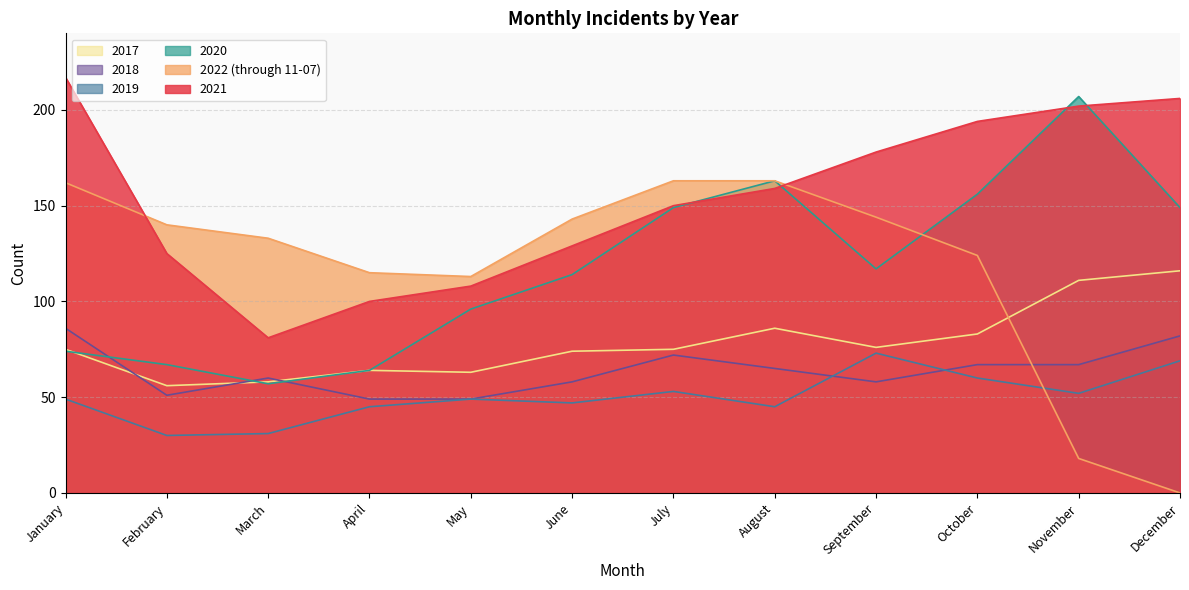

How many interior local valleys does the 2020 series have?

2